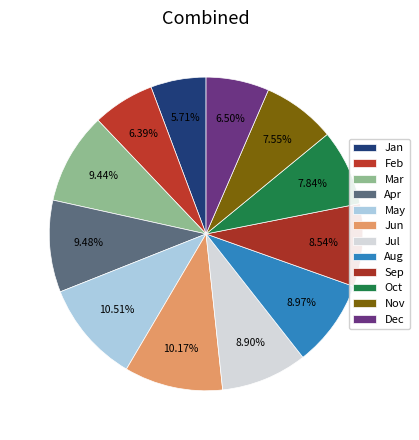

True or false: Jun accounts for 1% of the total.

False